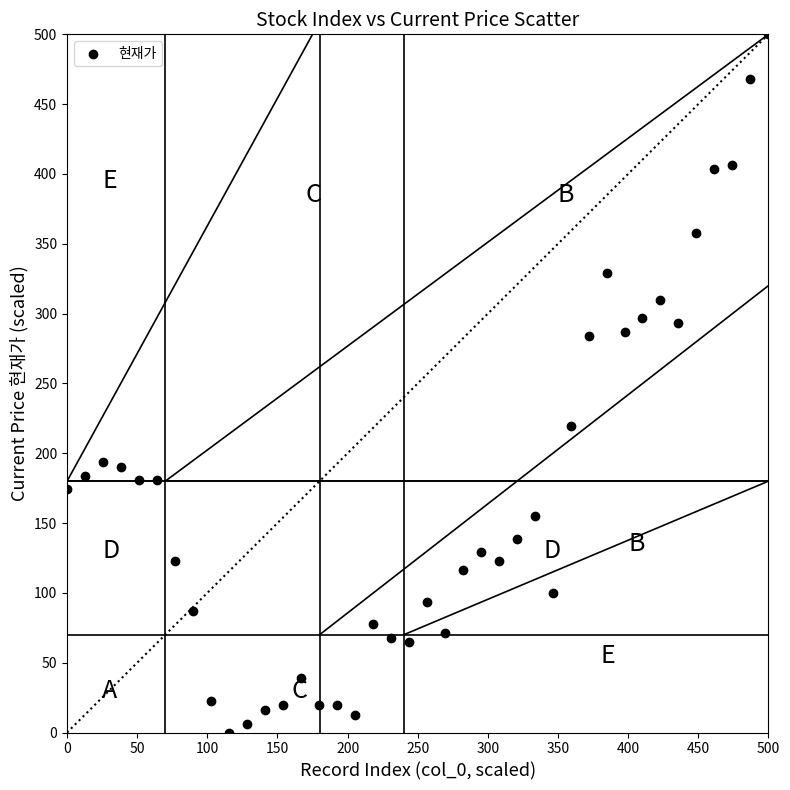

What is the range of Y values (max minus min)?

500.0